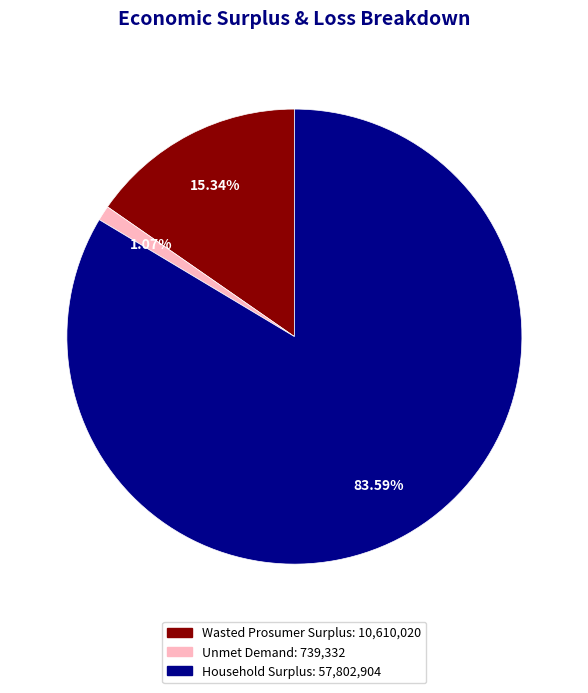

Is it true that Wasted Prosumer Surplus is 20% of the pie?

False